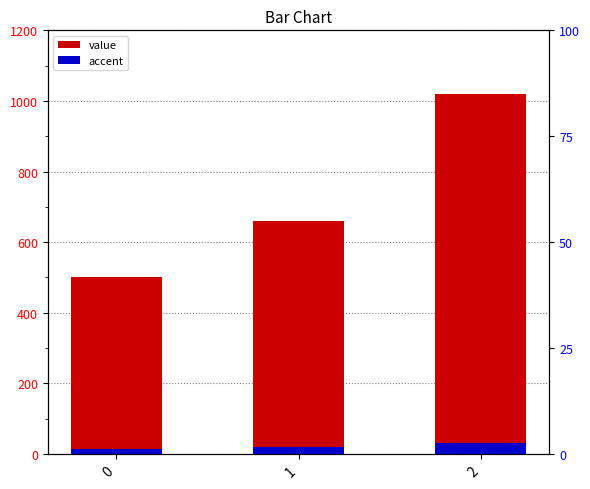

The value of accent at 2 is 30.6. True or false?

True